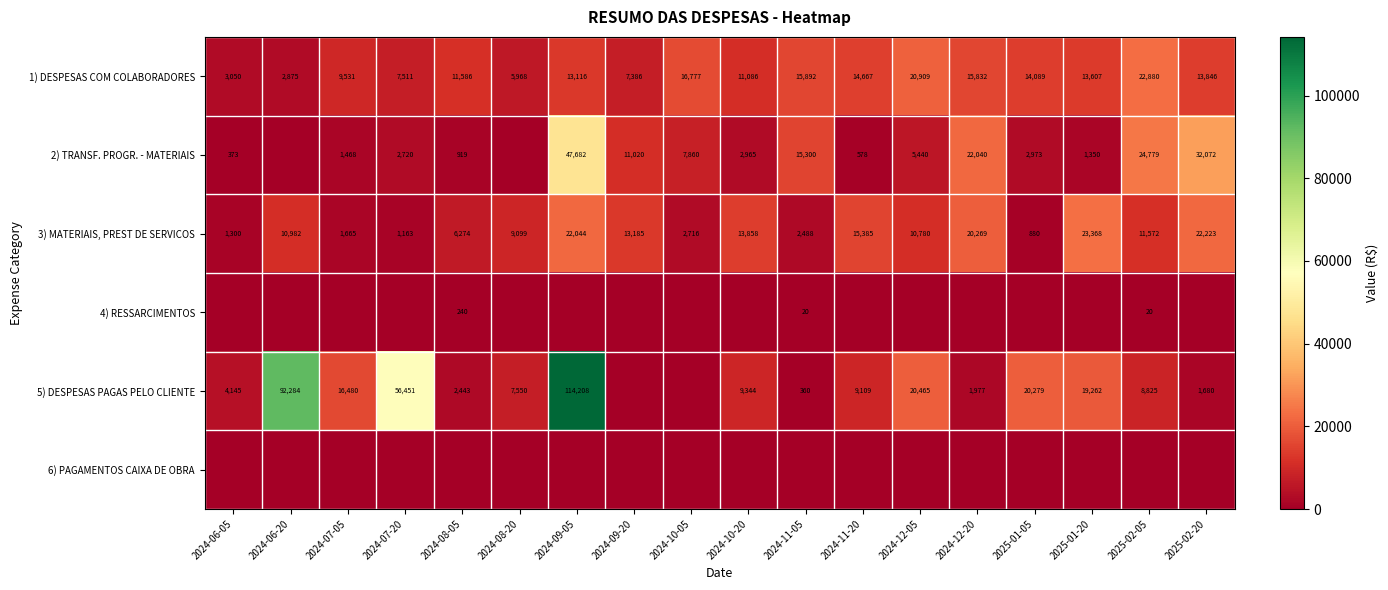

Is it true that 1) DESPESAS COM COLABORADORES equals 5968 at 2024-08-20?

True